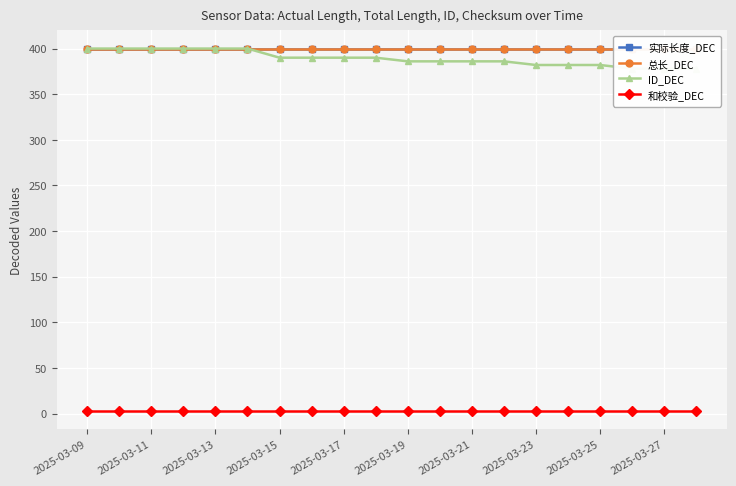

Rank the series at 15 from highest to lowest value.

实际长度_DEC, 总长_DEC, ID_DEC, 和校验_DEC